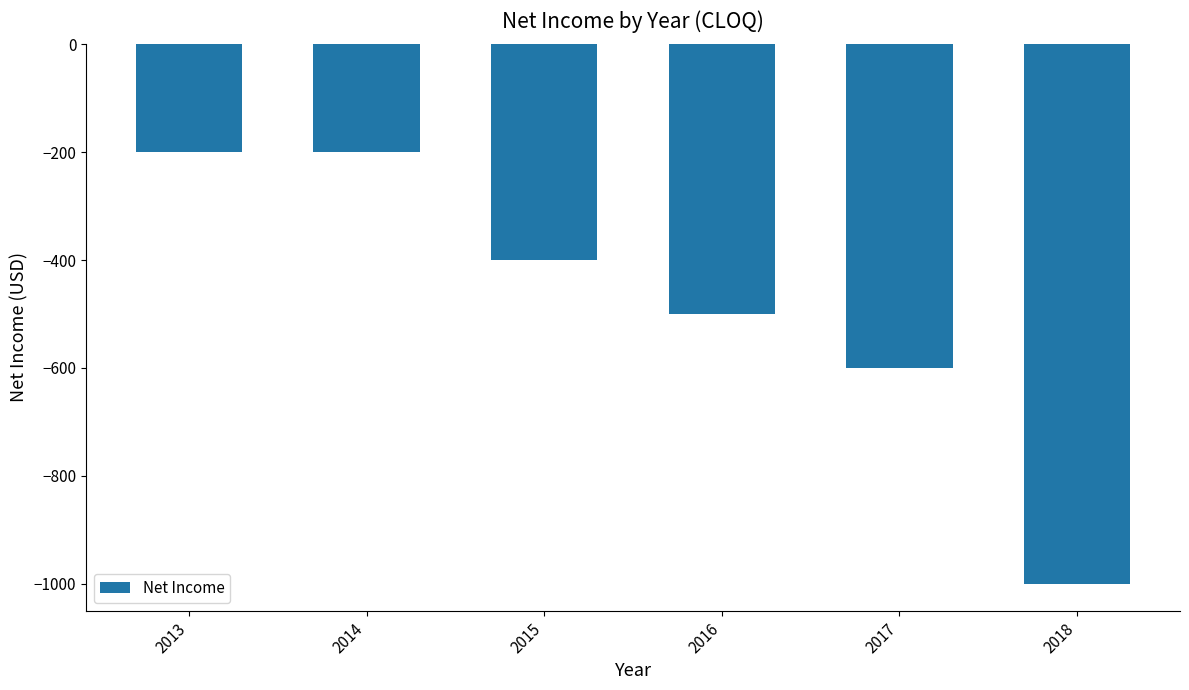

What is the value of the 2nd bar from the left?

-200